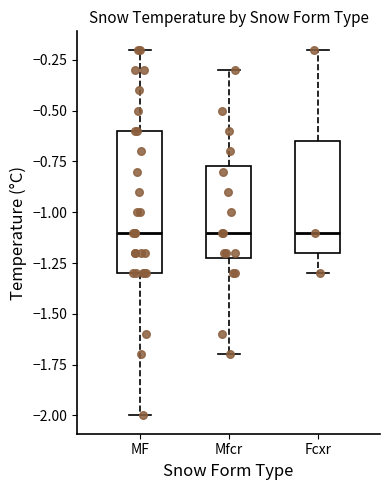

Reading left to right, transcribe this box plot: for each box, give where its median line is, the range the box spans, and where its two whiskers end, as read against the y-axis. The values are not printed on the chart, so give them approximately, as read against the axis.

MF: median -1.10, box -1.30 to -0.60, whiskers -2.00 to -0.20
Mfcr: median -1.10, box -1.20 to -0.75, whiskers -1.70 to -0.30
Fcxr: median -1.10, box -1.20 to -0.65, whiskers -1.30 to -0.20